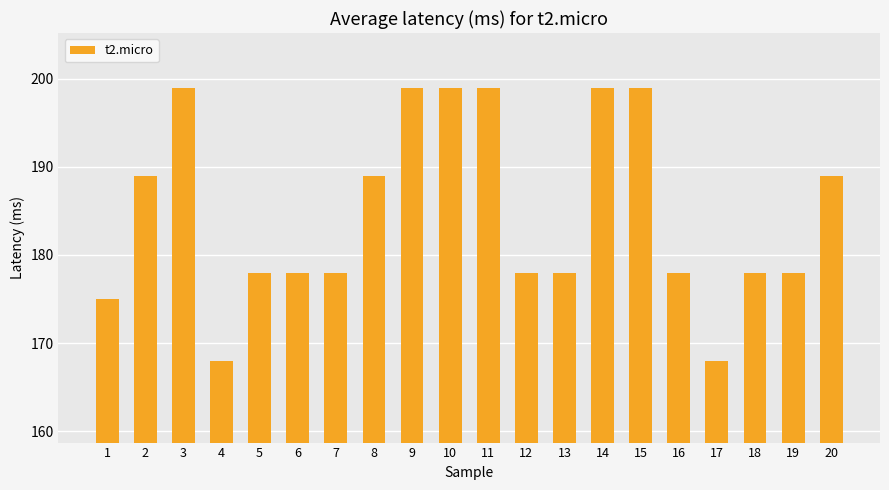

Is it true that the value at 15 is 128?

False